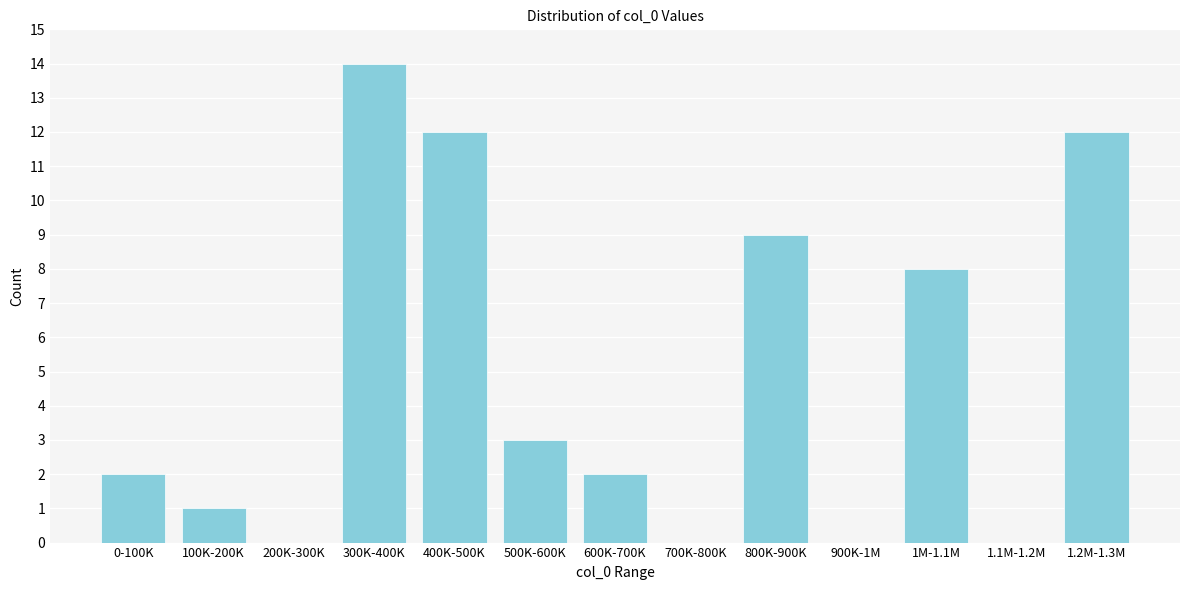

Reading left to right, transcribe all the data shown in this chart.

0-100K=2	100K-200K=1	200K-300K=0	300K-400K=14	400K-500K=12	500K-600K=3	600K-700K=2	700K-800K=0	800K-900K=9	900K-1M=0	1M-1.1M=8	1.1M-1.2M=0	1.2M-1.3M=12